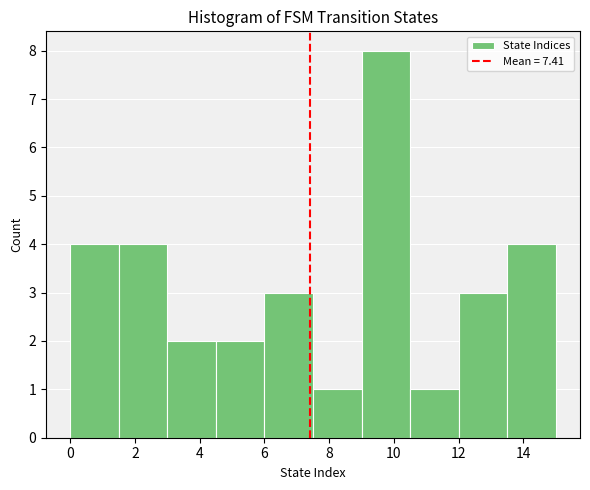

Reading left to right, list every bar in this chart as the range it spans on the x-axis followed by its height. Neither the bar edges nor the heights are printed on the chart, so give them approximately, as read against the axes.

0.0 to 1.5: 4
1.5 to 3.0: 4
3.0 to 4.5: 2
4.5 to 6.0: 2
6.0 to 7.5: 3
7.5 to 9.0: 1
9.0 to 10.5: 8
10.5 to 12.0: 1
12.0 to 13.5: 3
13.5 to 15.0: 4